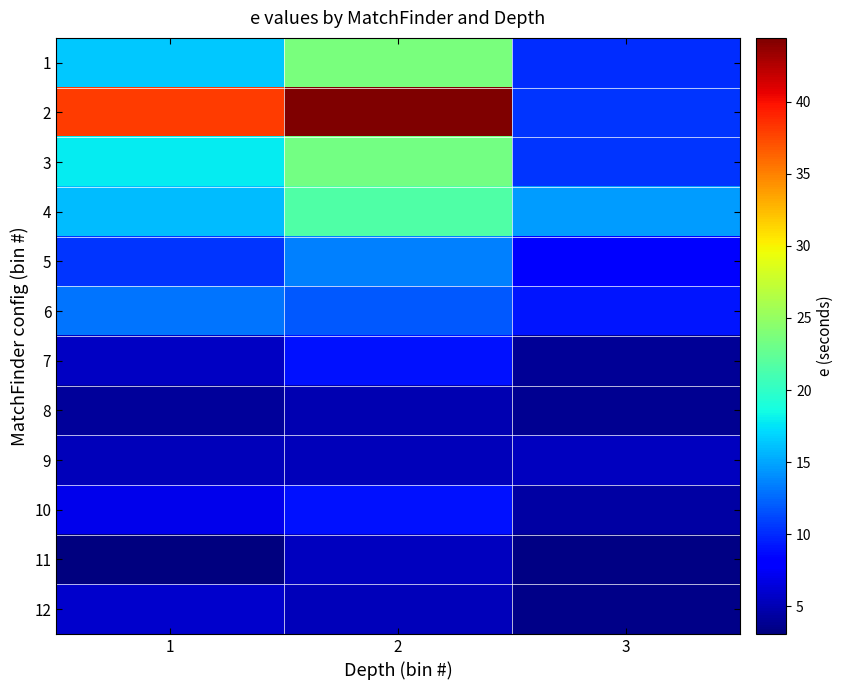

Reading right to left, list all the values displayed in this chart.

1: 3=10.1	2=23.6	1=16.3
2: 3=10.4	2=44.4	1=38.0
3: 3=10.4	2=23.4	1=17.8
4: 3=14.7	2=21.6	1=15.8
5: 3=8.2	2=13.5	1=10.5
6: 3=9.2	2=11.9	1=13.0
7: 3=4.0	2=9.0	1=5.7
8: 3=3.7	2=5.0	1=4.1
9: 3=5.4	2=5.2	1=5.2
10: 3=4.4	2=8.9	1=7.0
11: 3=3.2	2=5.4	1=3.1
12: 3=3.6	2=5.3	1=5.8